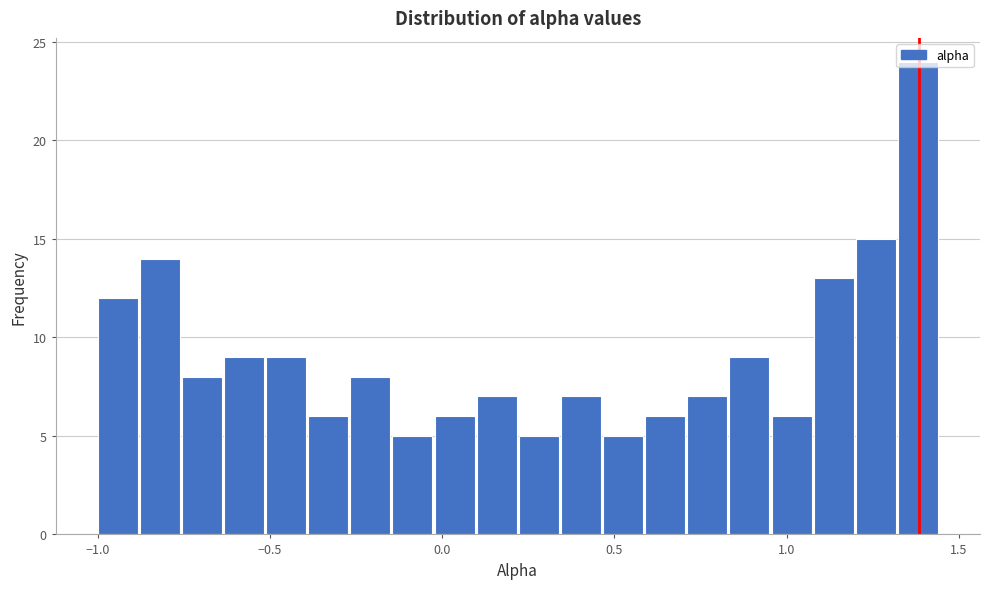

Read against the x-axis, roughly where is the centre of the tallest bar?

1.40